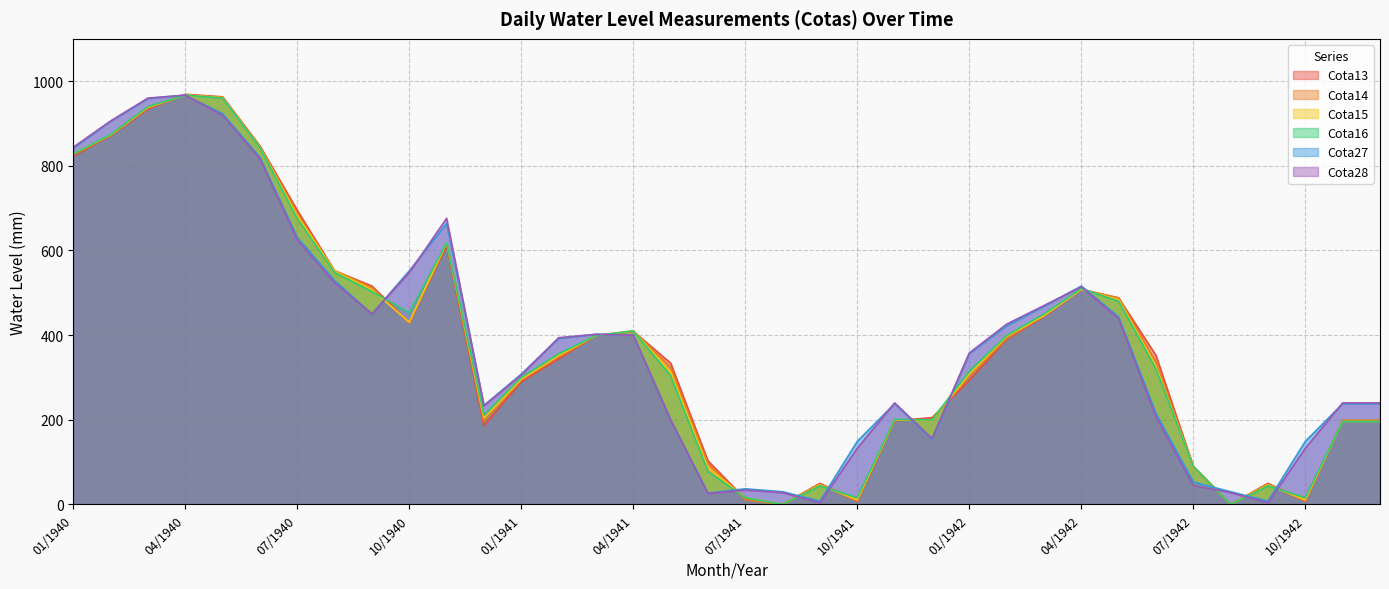

Reading left to right, transcribe all the data shown in this chart.

Cota13: 01/1940=823	02/1940=871	03/1940=934	04/1940=969	05/1940=963	06/1940=847	07/1940=695	08/1940=552	09/1940=516	10/1940=430	11/1940=611	12/1940=186	01/1941=290	02/1941=344	03/1941=399	04/1941=409	05/1941=334	06/1941=103	07/1941=13	08/1941=0	09/1941=50	10/1941=7	11/1941=198	12/1941=205	01/1942=293	02/1942=390	03/1942=444	04/1942=508	05/1942=488	06/1942=352	07/1942=90	08/1942=0	09/1942=50	10/1942=7	11/1942=198	12/1942=198
Cota14: 01/1940=827	02/1940=872	03/1940=937	04/1940=968	05/1940=962	06/1940=845	07/1940=688	08/1940=552	09/1940=513	10/1940=428	11/1940=617	12/1940=196	01/1941=294	02/1941=348	03/1941=399	04/1941=410	05/1941=324	06/1941=96	07/1941=11	08/1941=0	09/1941=48	10/1941=8	11/1941=199	12/1941=200	01/1942=302	02/1942=392	03/1942=446	04/1942=508	05/1942=488	06/1942=337	07/1942=90	08/1942=0	09/1942=48	10/1942=8	11/1942=199	12/1942=199
Cota15: 01/1940=828	02/1940=873	03/1940=938	04/1940=967	05/1940=961	06/1940=844	07/1940=682	08/1940=551	09/1940=507	10/1940=431	11/1940=618	12/1940=204	01/1941=296	02/1941=352	03/1941=399	04/1941=410	05/1941=313	06/1941=87	07/1941=16	08/1941=0	09/1941=46	10/1941=11	11/1941=200	12/1941=200	01/1942=308	02/1942=397	03/1942=446	04/1942=508	05/1942=484	06/1942=326	07/1942=90	08/1942=0	09/1942=46	10/1942=11	11/1942=196	12/1942=196
Cota16: 01/1940=828	02/1940=874	03/1940=940	04/1940=967	05/1940=960	06/1940=843	07/1940=675	08/1940=548	09/1940=503	10/1940=453	11/1940=618	12/1940=212	01/1941=300	02/1941=356	03/1941=399	04/1941=410	05/1941=304	06/1941=78	07/1941=16	08/1941=0	09/1941=44	10/1941=16	11/1941=201	12/1941=200	01/1942=315	02/1942=399	03/1942=450	04/1942=510	05/1942=480	06/1942=320	07/1942=90	08/1942=0	09/1942=44	10/1942=16	11/1942=196	12/1942=196
Cota27: 01/1940=842	02/1940=905	03/1940=959	04/1940=967	05/1940=923	06/1940=820	07/1940=631	08/1940=529	09/1940=450	10/1940=552	11/1940=664	12/1940=234	01/1941=308	02/1941=392	03/1941=402	04/1941=400	05/1941=200	06/1941=27	07/1941=37	08/1941=30	09/1941=8	10/1941=149	11/1941=238	12/1941=154	01/1942=356	02/1942=422	03/1942=468	04/1942=516	05/1942=443	06/1942=215	07/1942=53	08/1942=30	09/1942=8	10/1942=149	11/1942=238	12/1942=238
Cota28: 01/1940=844	02/1940=906	03/1940=960	04/1940=967	05/1940=919	06/1940=817	07/1940=625	08/1940=524	09/1940=450	10/1940=548	11/1940=676	12/1940=233	01/1941=306	02/1941=394	03/1941=402	04/1941=400	05/1941=200	06/1941=26	07/1941=34	08/1941=28	09/1941=4	10/1941=133	11/1941=240	12/1941=156	01/1942=358	02/1942=426	03/1942=470	04/1942=514	05/1942=439	06/1942=207	07/1942=45	08/1942=28	09/1942=4	10/1942=133	11/1942=240	12/1942=240